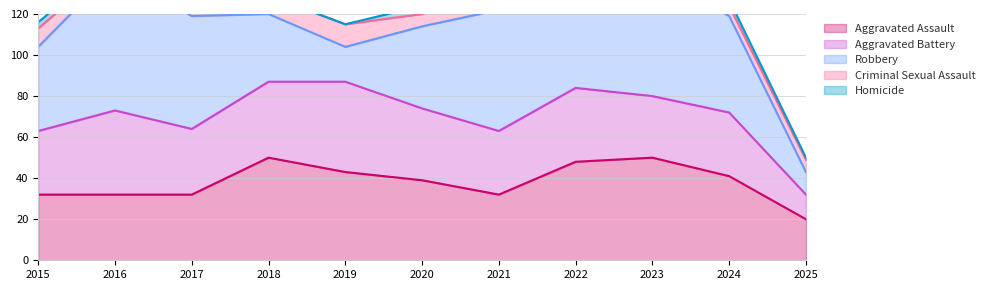

True or false: Robbery and Criminal Sexual Assault intersect in this chart.

False